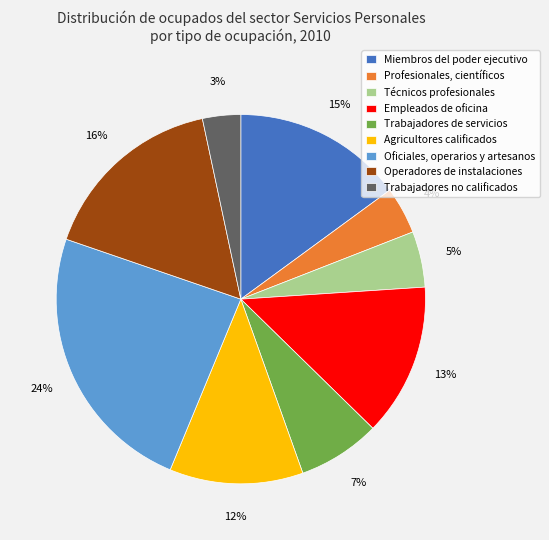

Is the sum of Agricultores calificados and Trabajadores de servicios greater than half?

No